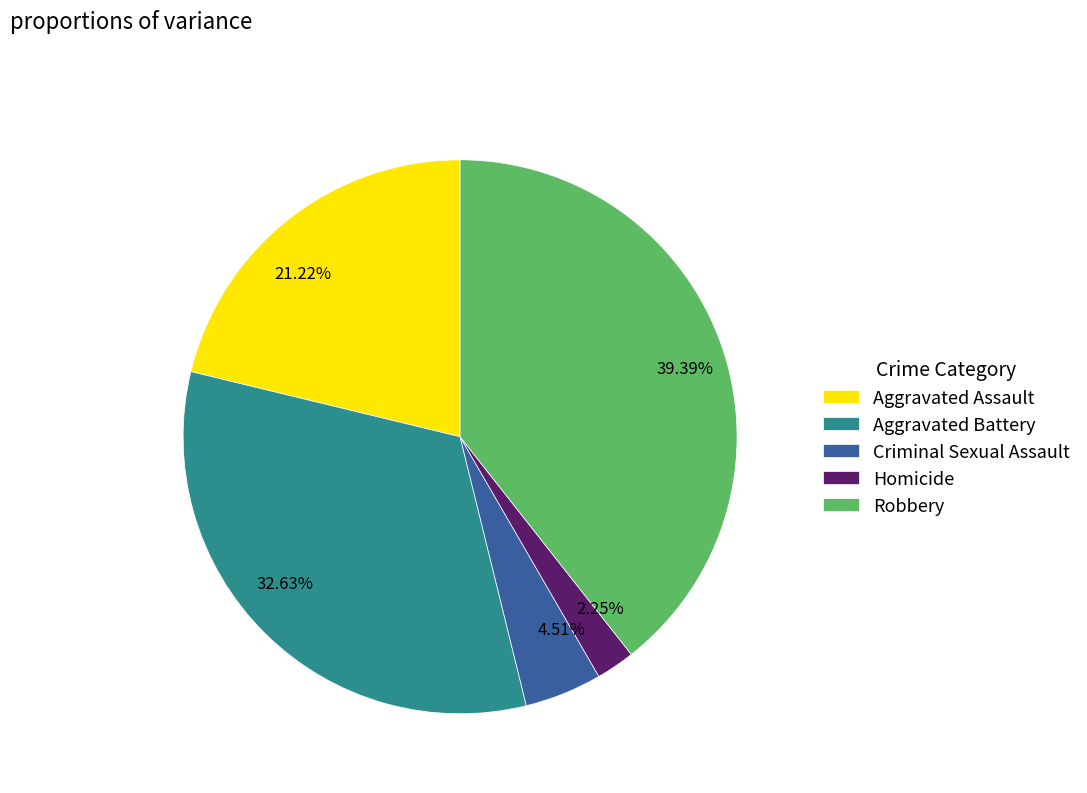

Rank the categories by value from highest to lowest.

Robbery, Aggravated Battery, Aggravated Assault, Criminal Sexual Assault, Homicide